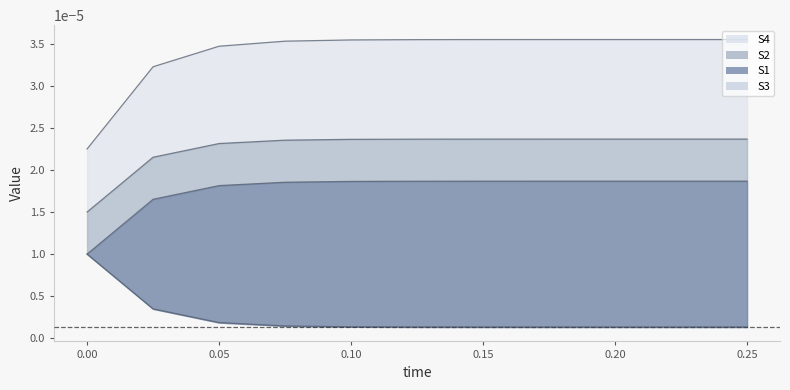

Is it true that S3 line equals 0.0 at 0.05?

True